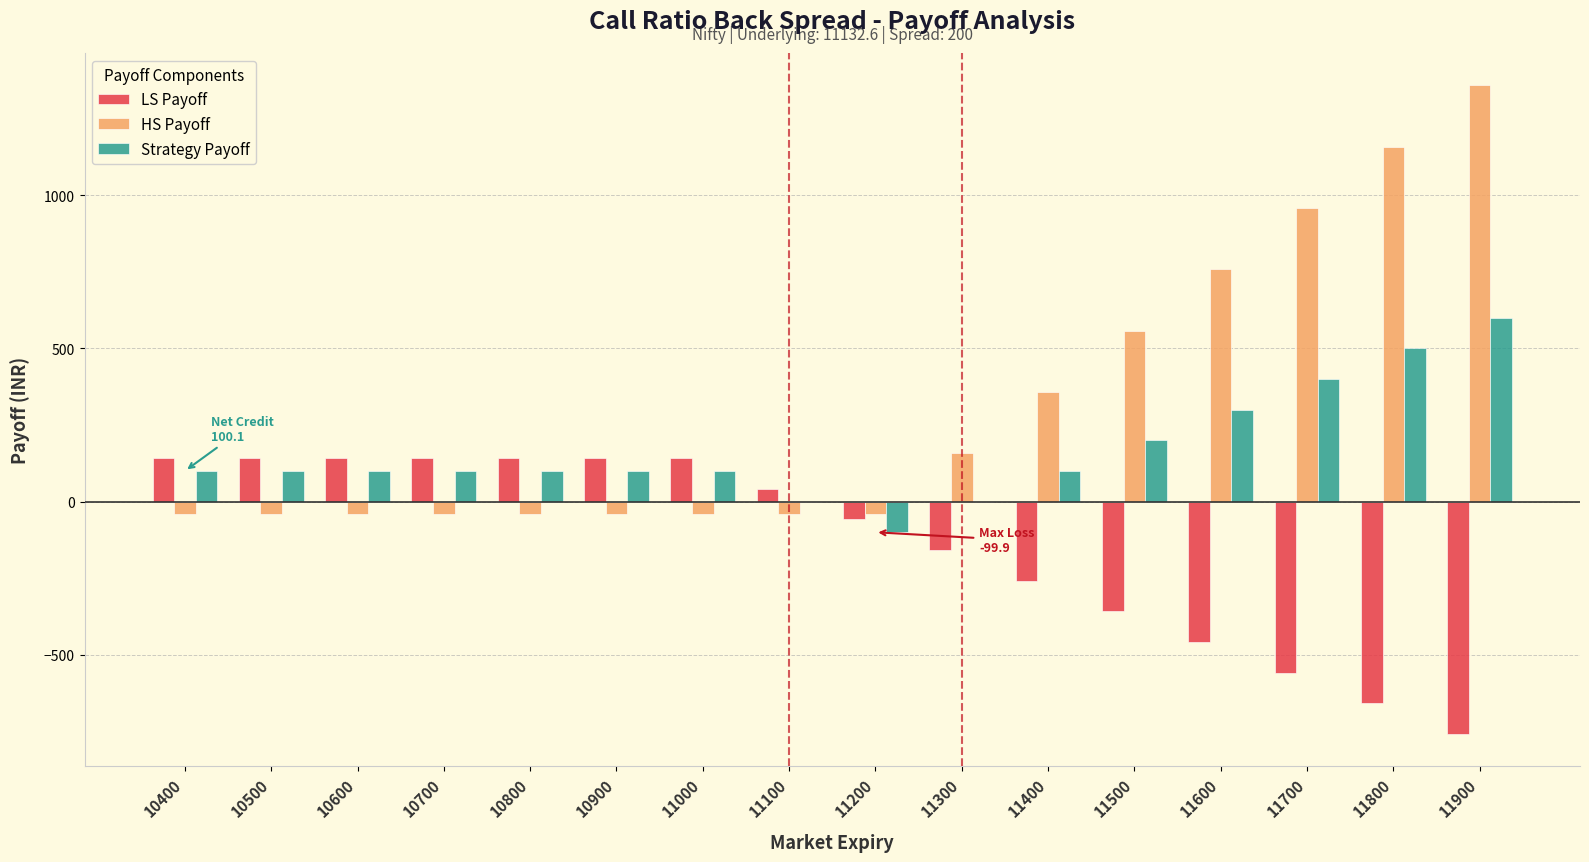

What are all the series names shown in the legend?

LS Payoff, HS Payoff, Strategy Payoff